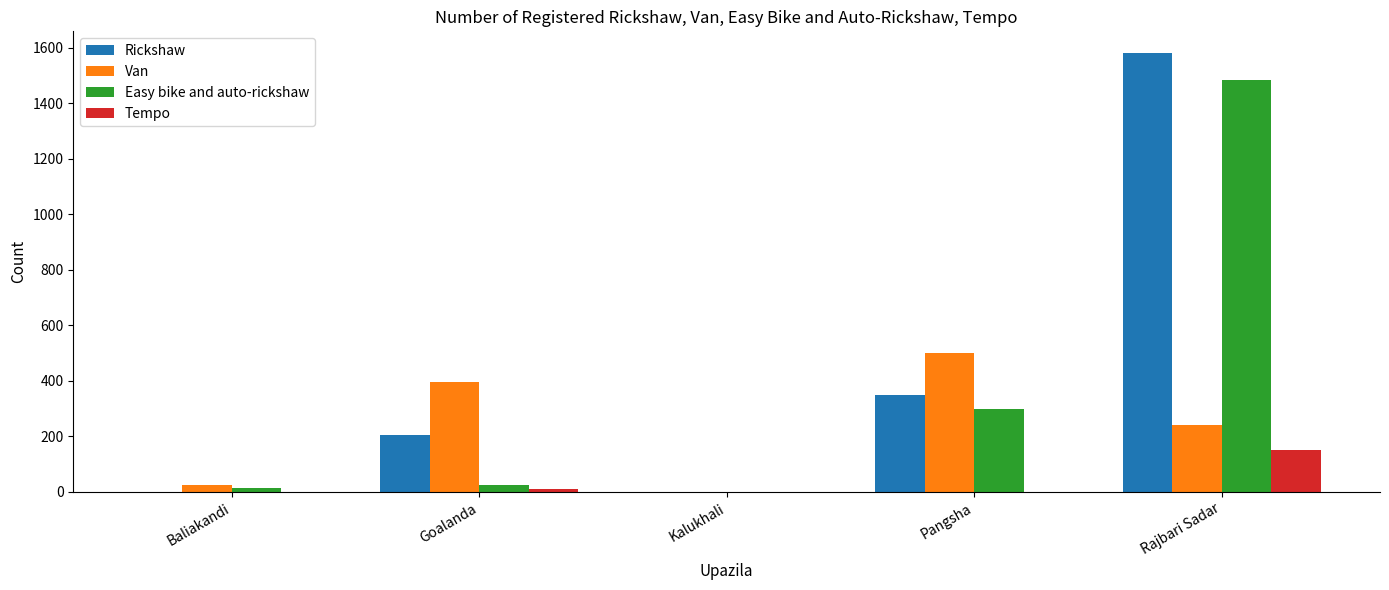

What is the spread (max minus min) of values at Pangsha?

500